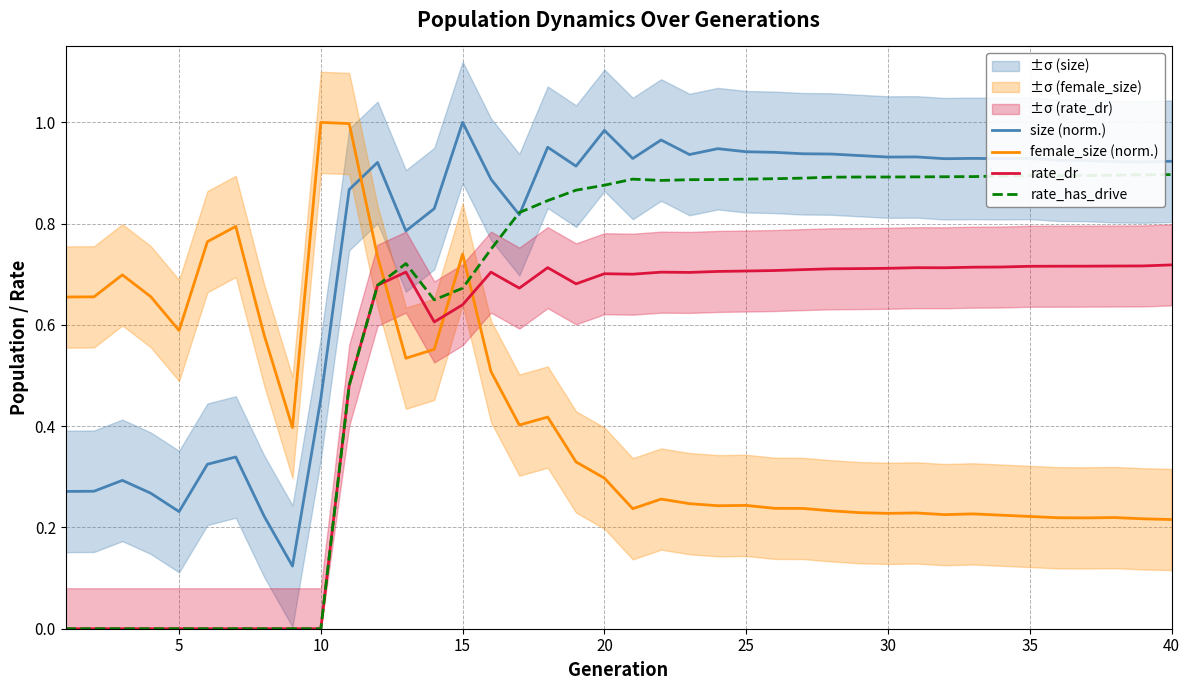

Reading left to right, extract all data points from this chart.

size (norm.): 0.3	0.3	0.3	0.3	0.2	0.3	0.3	0.2	0.1	0.5	0.9	0.9	0.8	0.8	1.0	0.9	0.8	1.0	0.9	1.0	0.9	1.0	0.9	0.9	0.9	0.9	0.9	0.9	0.9	0.9	0.9	0.9	0.9	0.9	0.9	0.9	0.9	0.9	0.9	0.9
female_size (norm.): 0.7	0.7	0.7	0.7	0.6	0.8	0.8	0.6	0.4	1.0	1.0	0.7	0.5	0.6	0.7	0.5	0.4	0.4	0.3	0.3	0.2	0.3	0.2	0.2	0.2	0.2	0.2	0.2	0.2	0.2	0.2	0.2	0.2	0.2	0.2	0.2	0.2	0.2	0.2	0.2
rate_dr: 0.0	0.0	0.0	0.0	0.0	0.0	0.0	0.0	0.0	0.0	0.5	0.7	0.7	0.6	0.6	0.7	0.7	0.7	0.7	0.7	0.7	0.7	0.7	0.7	0.7	0.7	0.7	0.7	0.7	0.7	0.7	0.7	0.7	0.7	0.7	0.7	0.7	0.7	0.7	0.7
rate_has_drive: 0.0	0.0	0.0	0.0	0.0	0.0	0.0	0.0	0.0	0.0	0.5	0.7	0.7	0.6	0.7	0.7	0.8	0.8	0.9	0.9	0.9	0.9	0.9	0.9	0.9	0.9	0.9	0.9	0.9	0.9	0.9	0.9	0.9	0.9	0.9	0.9	0.9	0.9	0.9	0.9